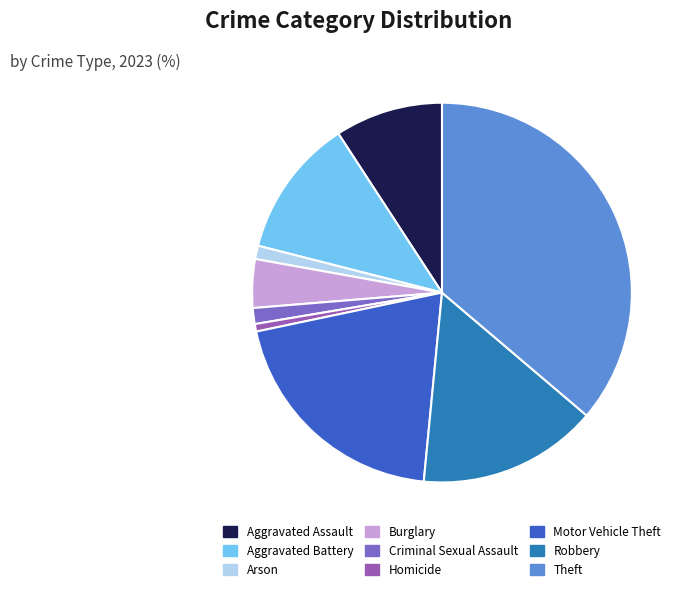

What portion of the pie excludes Homicide?

99.4%